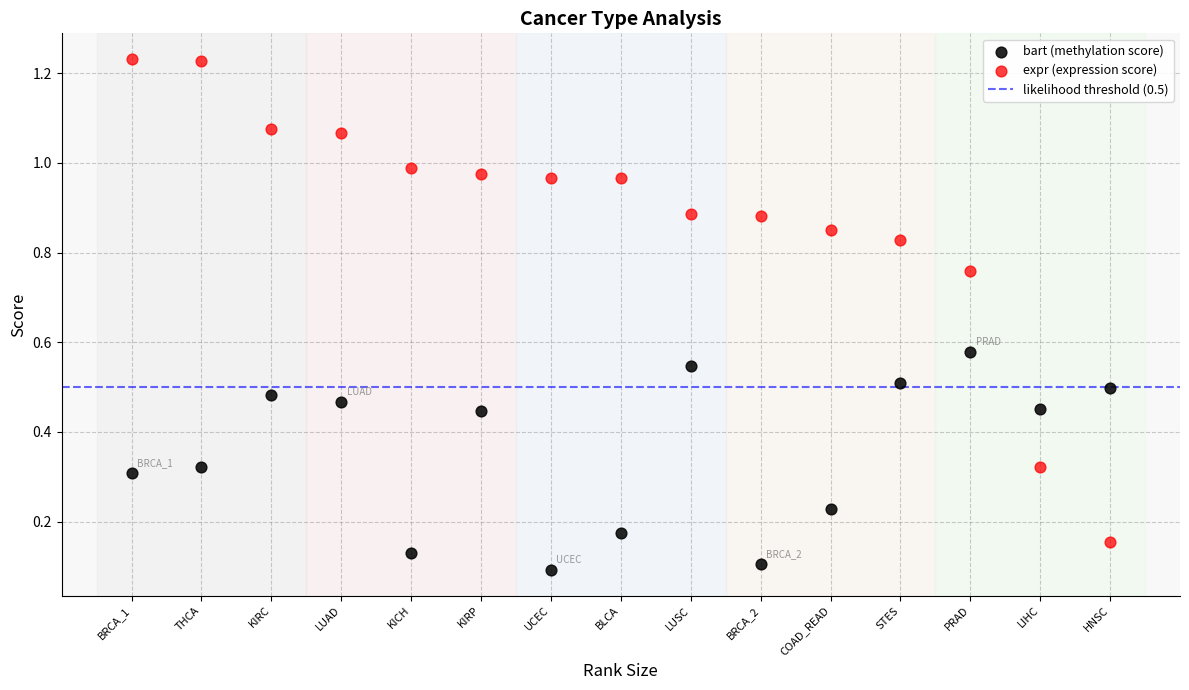

Across all data points, what is the range of X values (max minus min)?

14.0